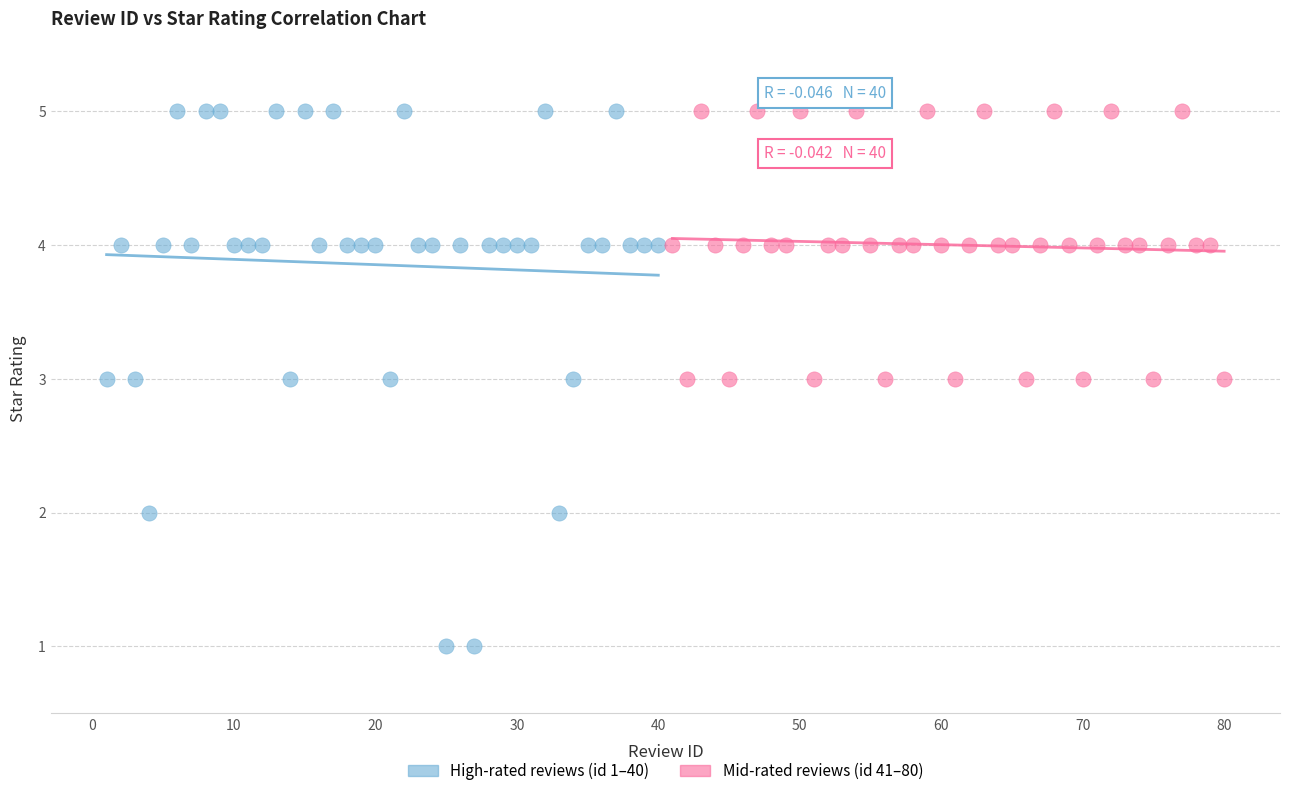

Which series has the largest Y range (max minus min)?

High-rated reviews (id 1–40)